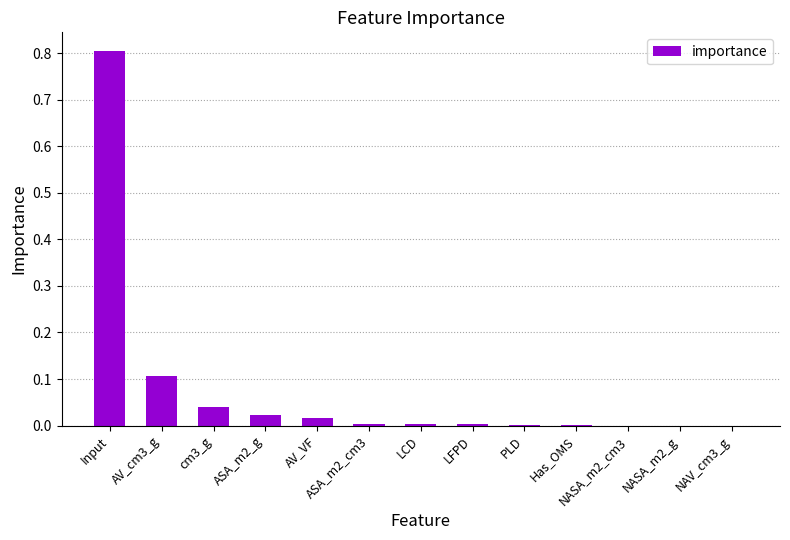

The chart shows a value of 0.0 at NASA_m2_cm3. True or false?

True